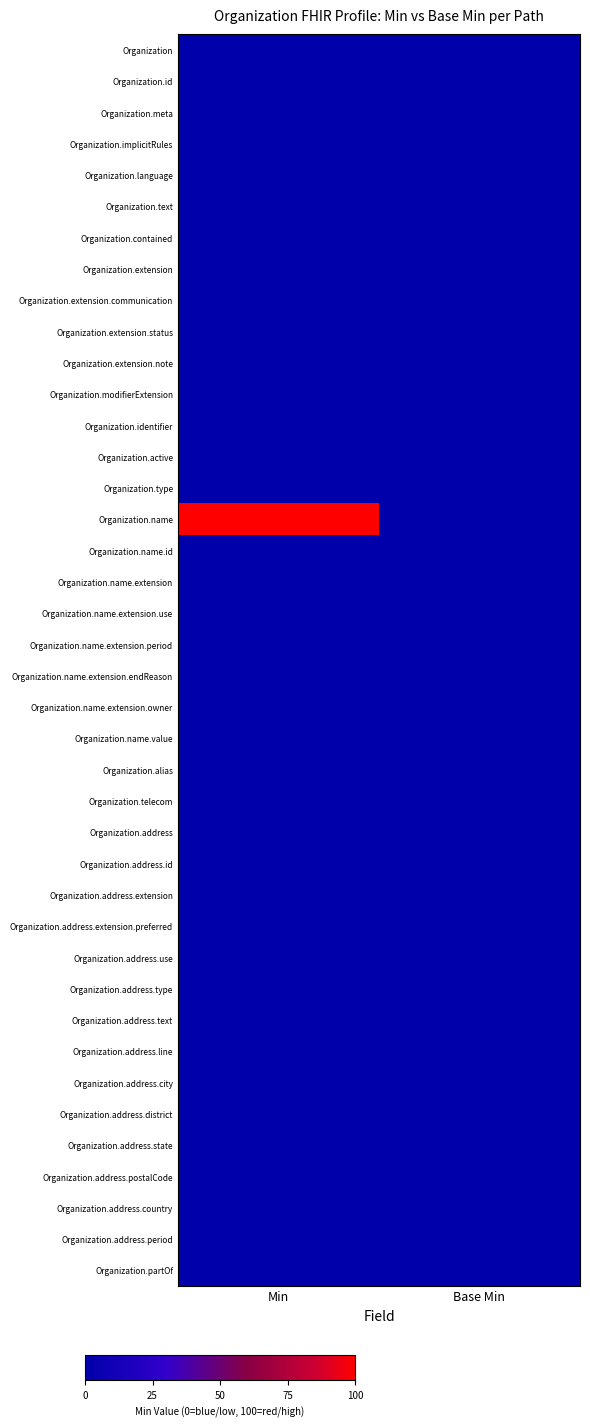

Rank the series at Min from highest to lowest value.

Organization.name, Organization, Organization.id, Organization.meta, Organization.implicitRules, Organization.language, Organization.text, Organization.contained, Organization.extension, Organization.extension.communication, Organization.extension.status, Organization.extension.note, Organization.modifierExtension, Organization.identifier, Organization.active, Organization.type, Organization.name.id, Organization.name.extension, Organization.name.extension.use, Organization.name.extension.period, Organization.name.extension.endReason, Organization.name.extension.owner, Organization.name.value, Organization.alias, Organization.telecom, Organization.address, Organization.address.id, Organization.address.extension, Organization.address.extension.preferred, Organization.address.use, Organization.address.type, Organization.address.text, Organization.address.line, Organization.address.city, Organization.address.district, Organization.address.state, Organization.address.postalCode, Organization.address.country, Organization.address.period, Organization.partOf